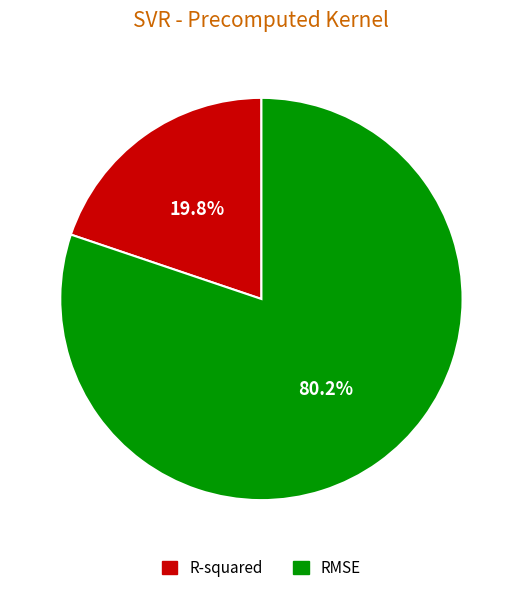

The RMSE slice represents 80% of the pie. True or false?

True